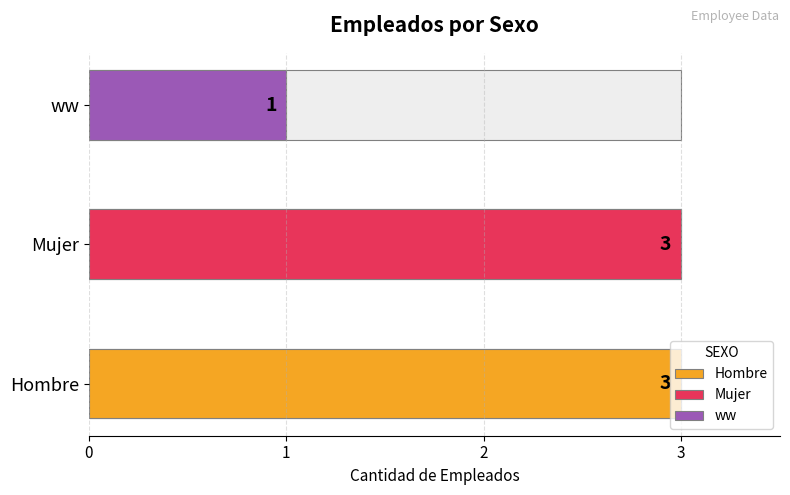

Rank the categories by ww value from lowest to highest.

ww, Hombre, Mujer